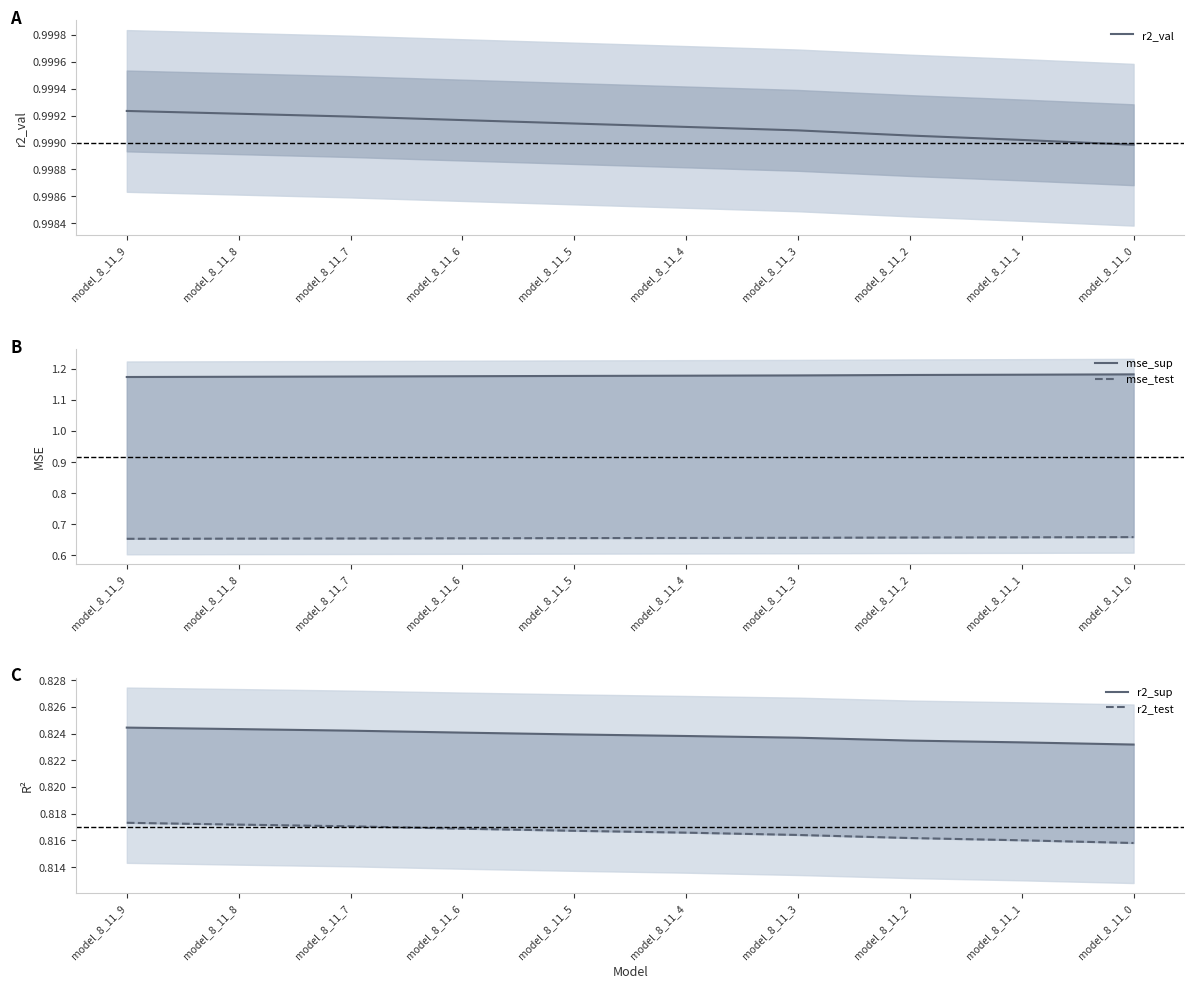

Where is r2_test nearest to the value 0?

model_8_11_0